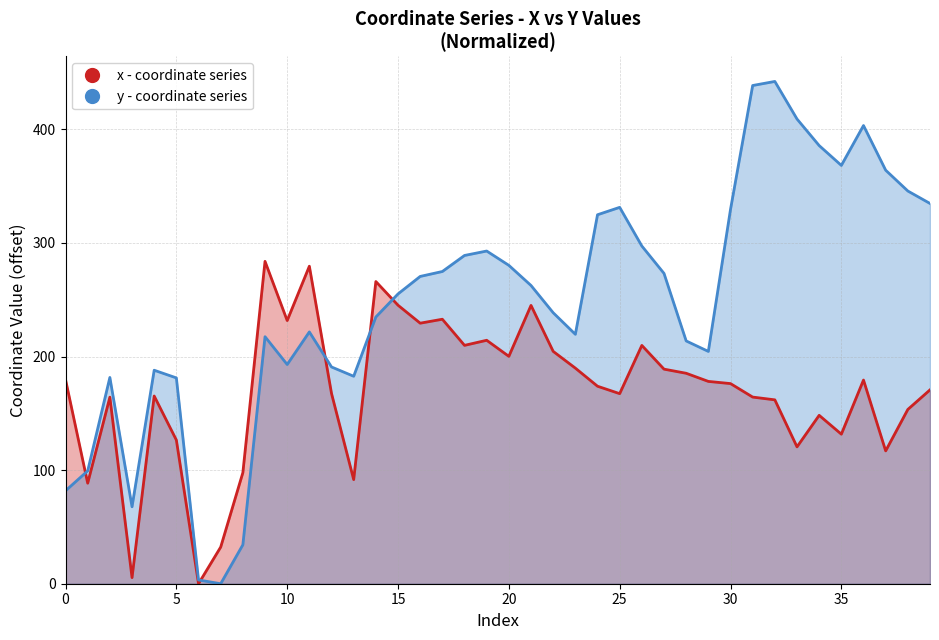

True or false: x has more than 1 points higher than both neighbors.

True